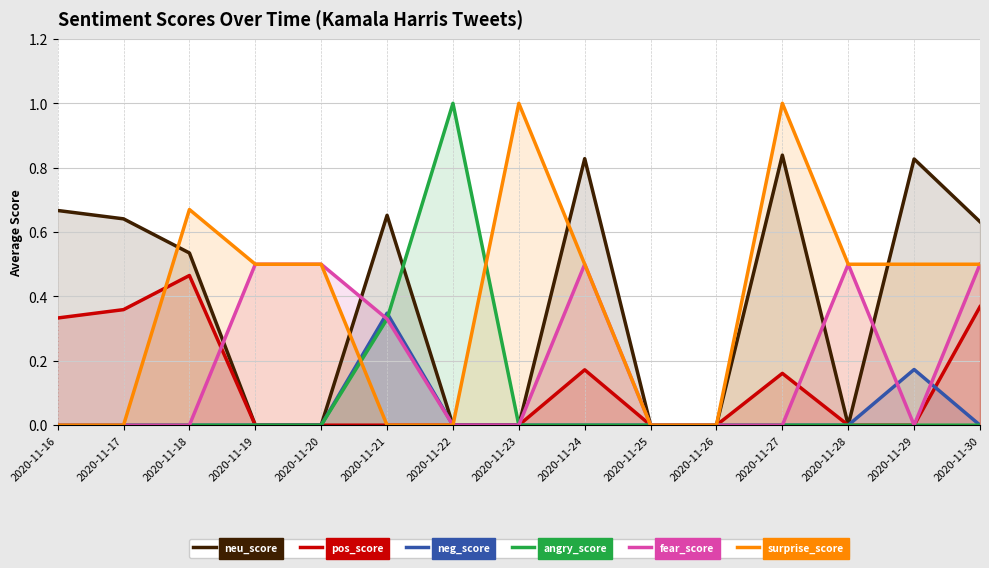

At how many categories does at least one series exceed 0?

13